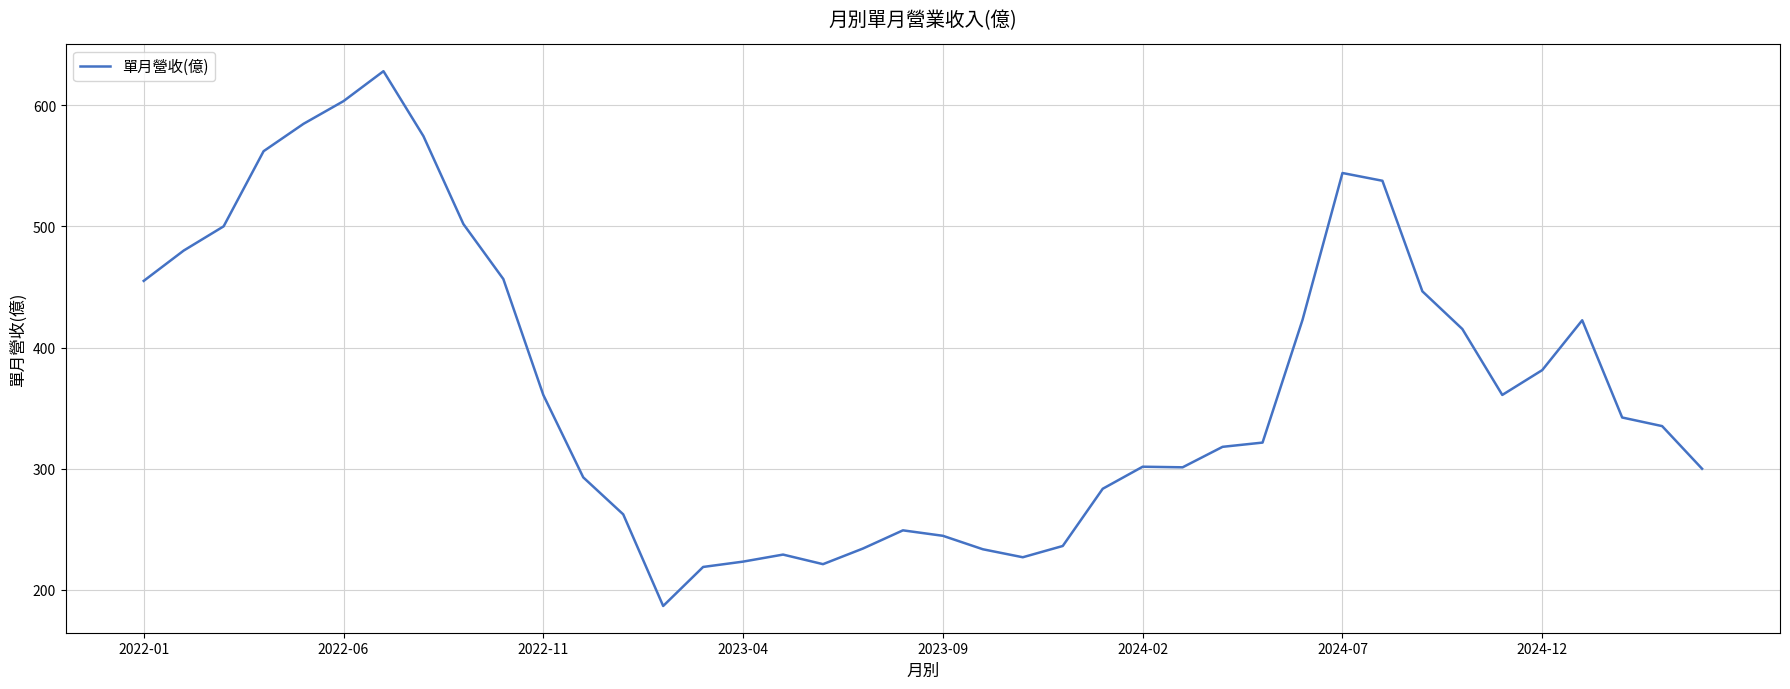

What is the minimum value shown in the chart?

186.8